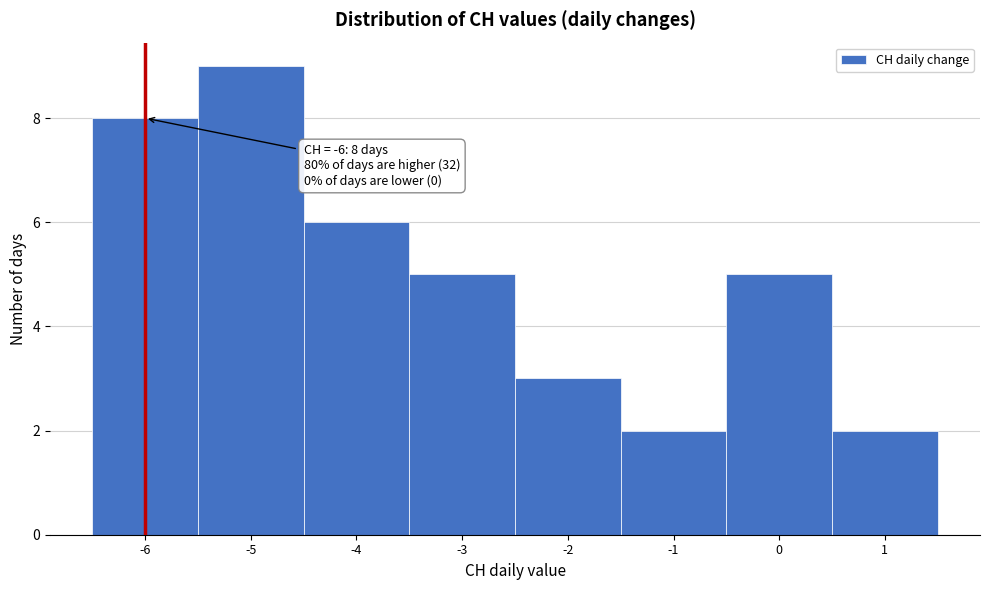

Which range on the x-axis has the tallest bar?

-5.5 to -4.5